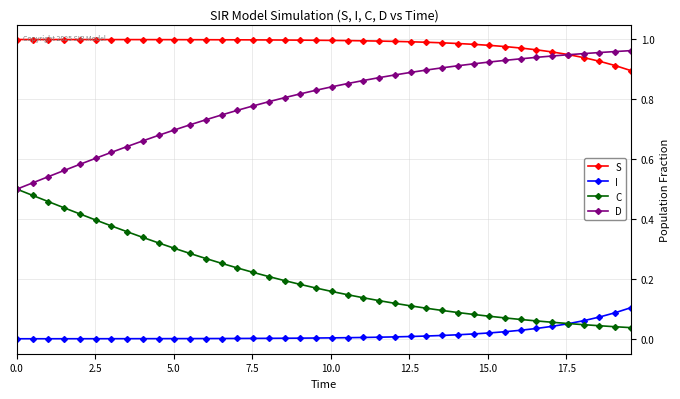

How many lines are shown in the chart?

4